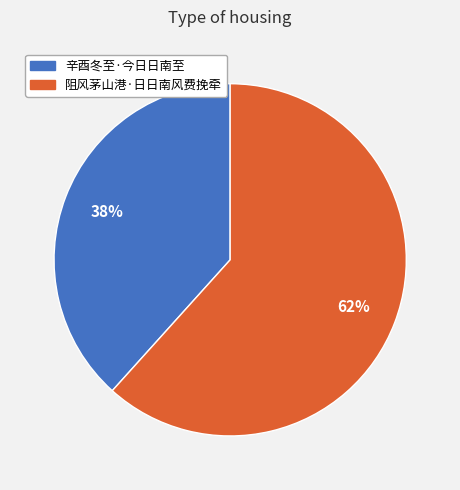

To the nearest percent, what is the combined percentage of 阻风茅山港·日日南风费挽牵 and 辛酉冬至·今日日南至?

100%